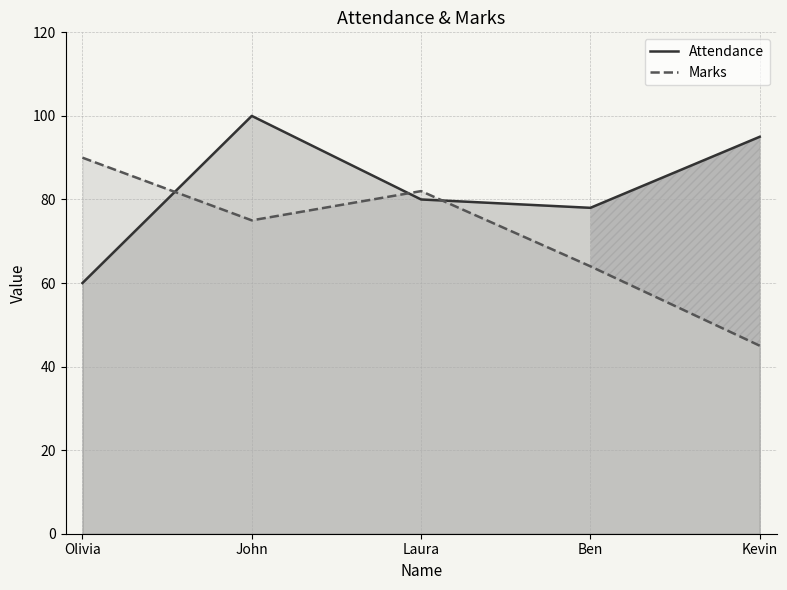

Rank the series by their average value, from highest to lowest.

Attendance, Marks